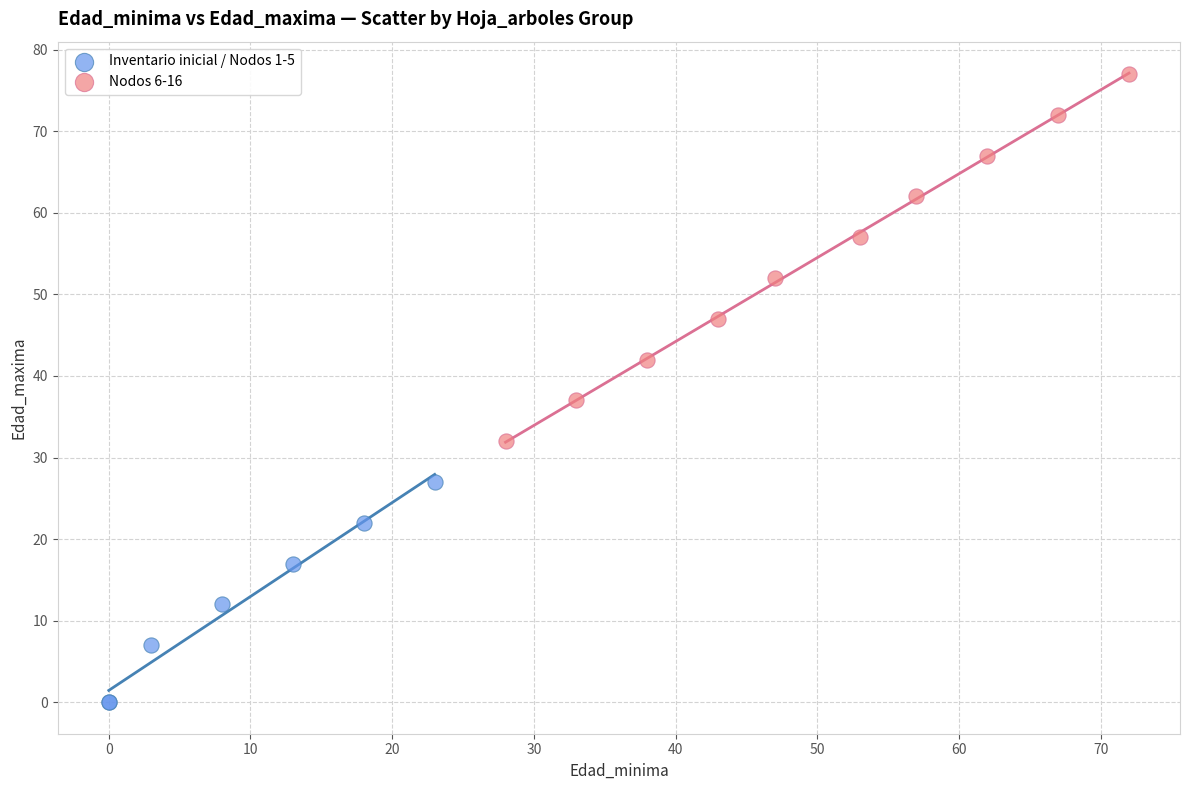

Which series reaches the minimum Y coordinate?

Inventario inicial / Nodos 1-5